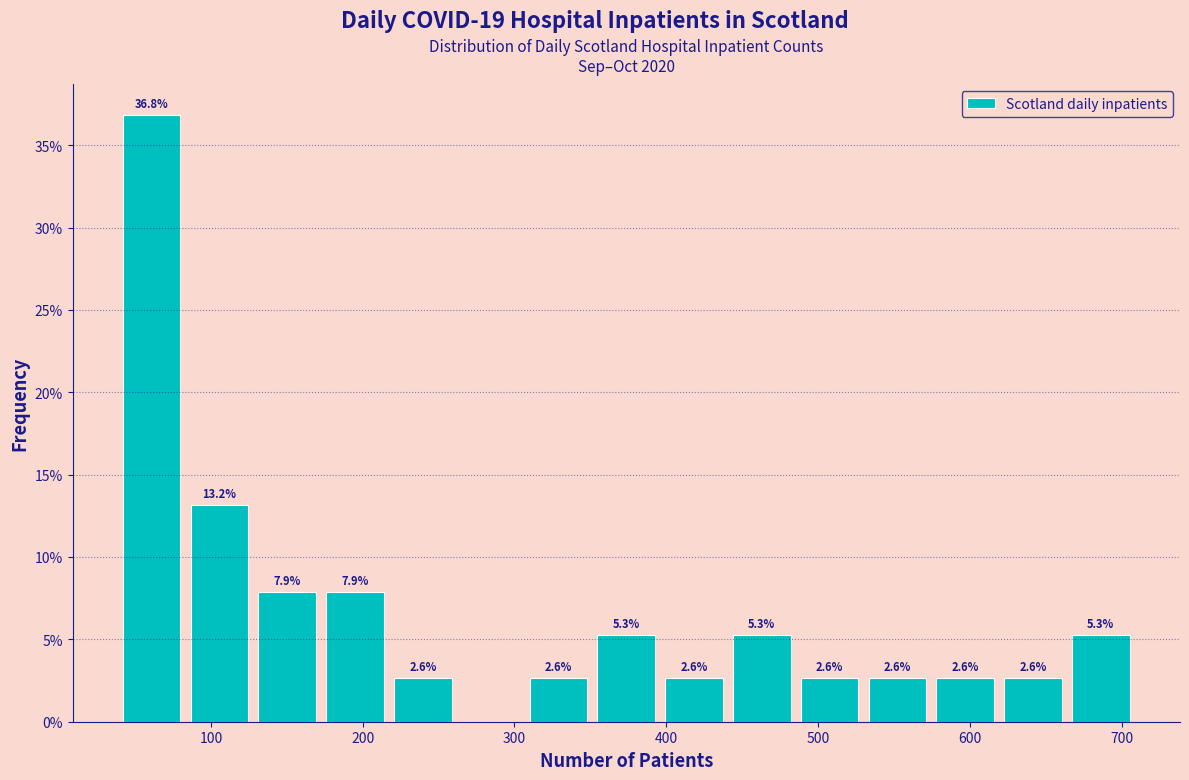

Which range on the x-axis has the tallest bar?

40 to 90